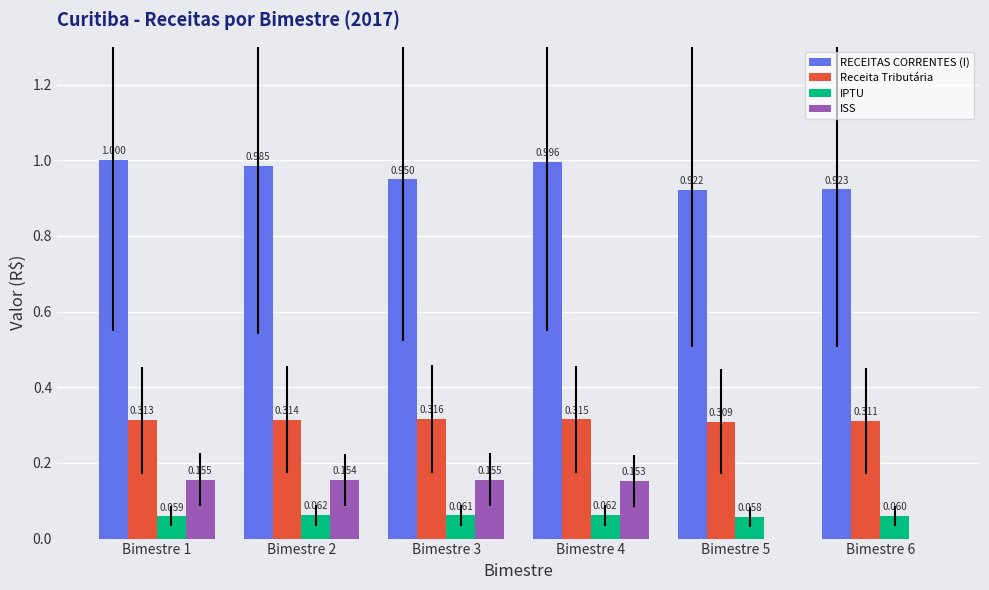

Is the value of IPTU at Bimestre 5 greater than the value of RECEITAS CORRENTES (I) at Bimestre 5?

No